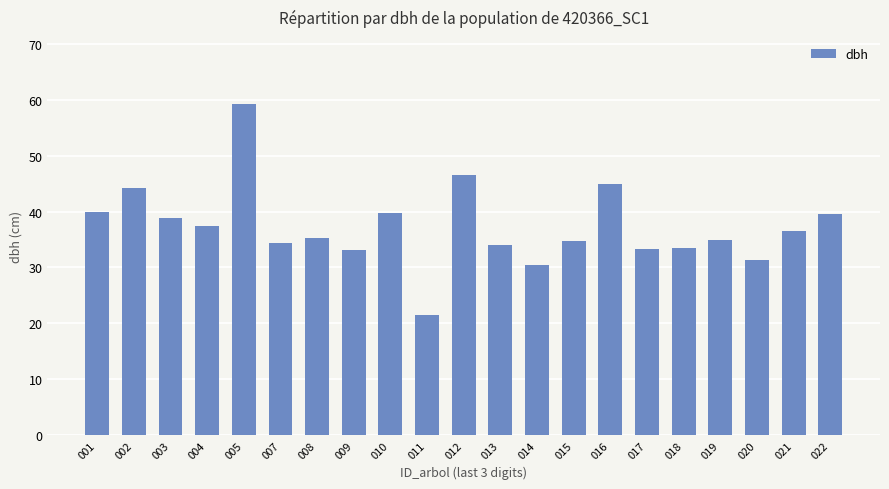

What is the average value?

37.3